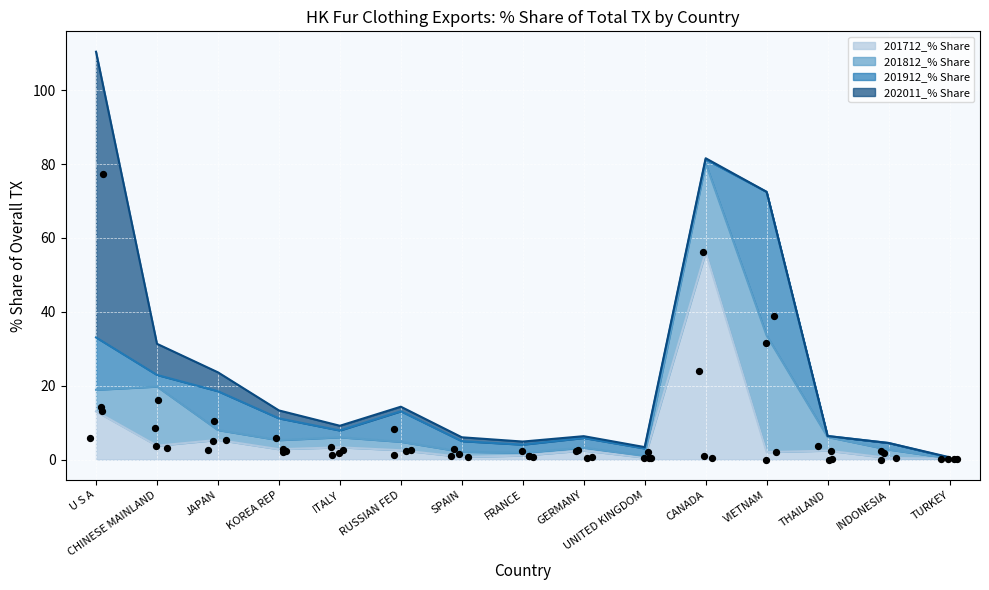

Which series has the largest total across all categories?

202011_% Share